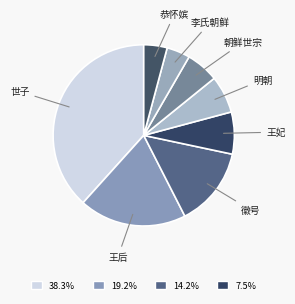

True or false: 王后 accounts for 6% of the total.

False